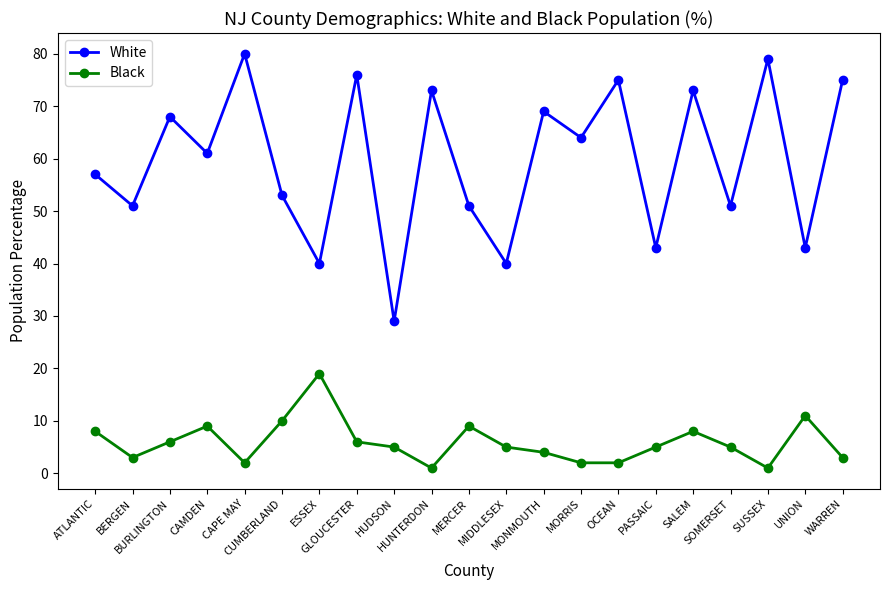

How many lines are shown in the chart?

2